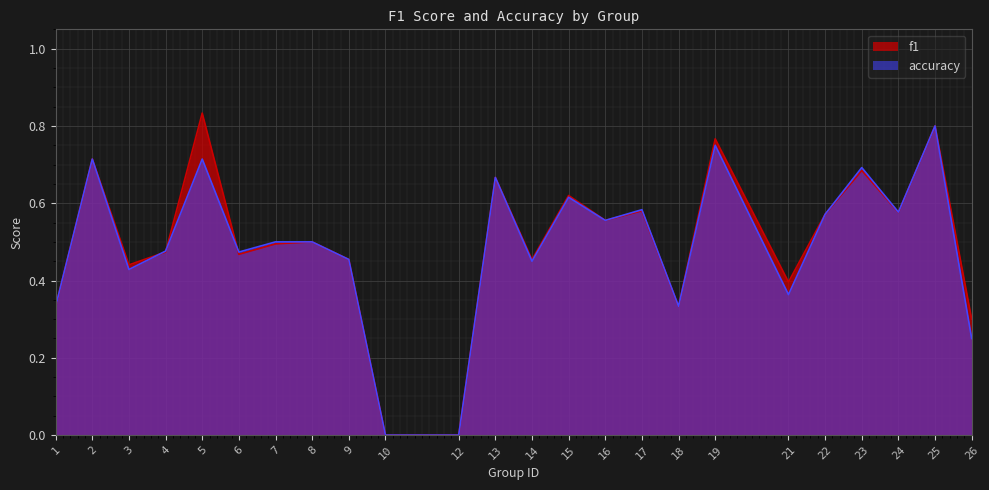

At which category does accuracy reach its first local peak?

2